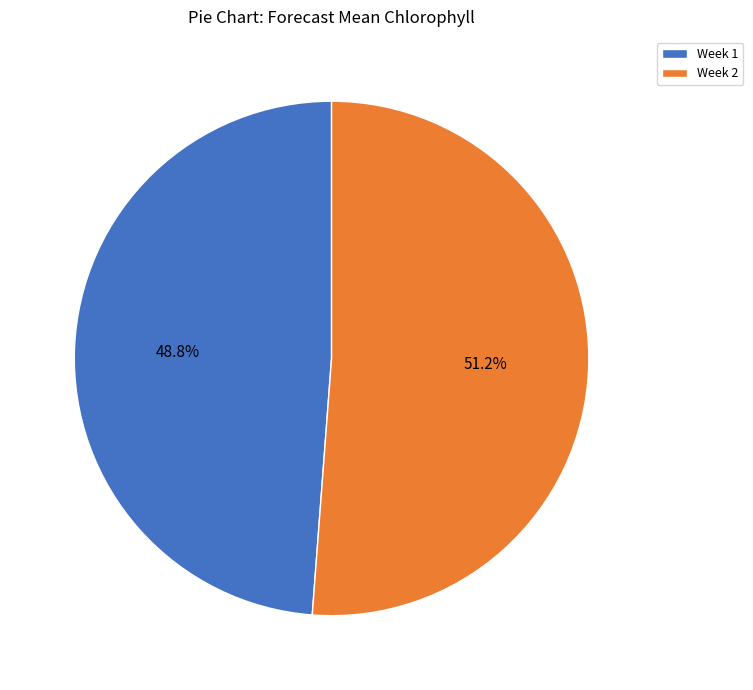

Which slice is the smallest?

Week 1